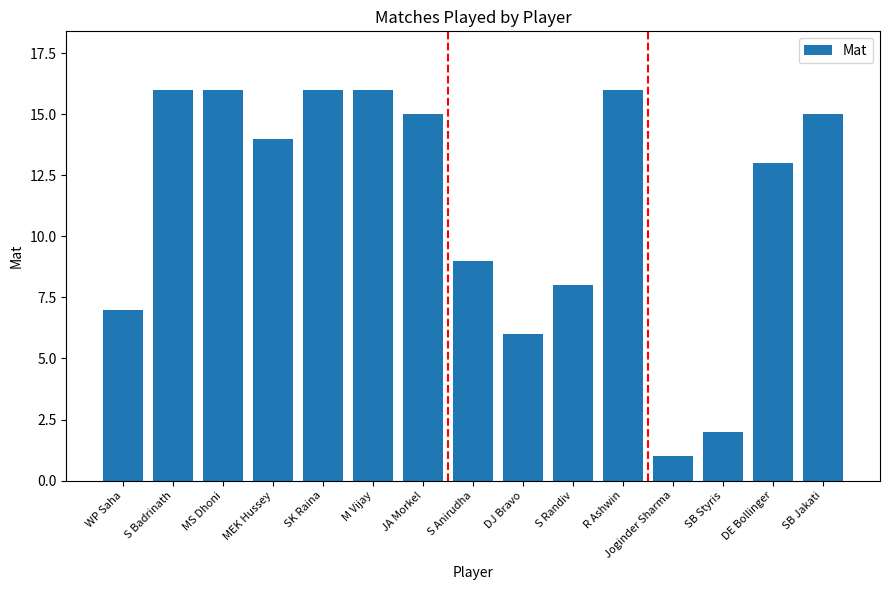

What is the value of the 4th bar from the left?

14